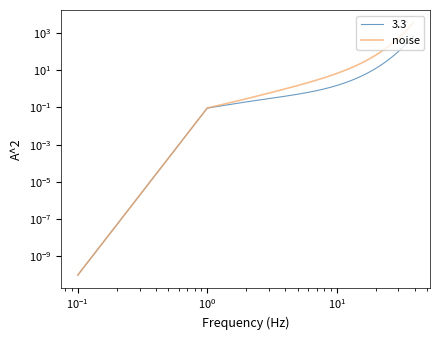

Between 29 and $\mathdefault{10^{0}}$, which is larger?

29